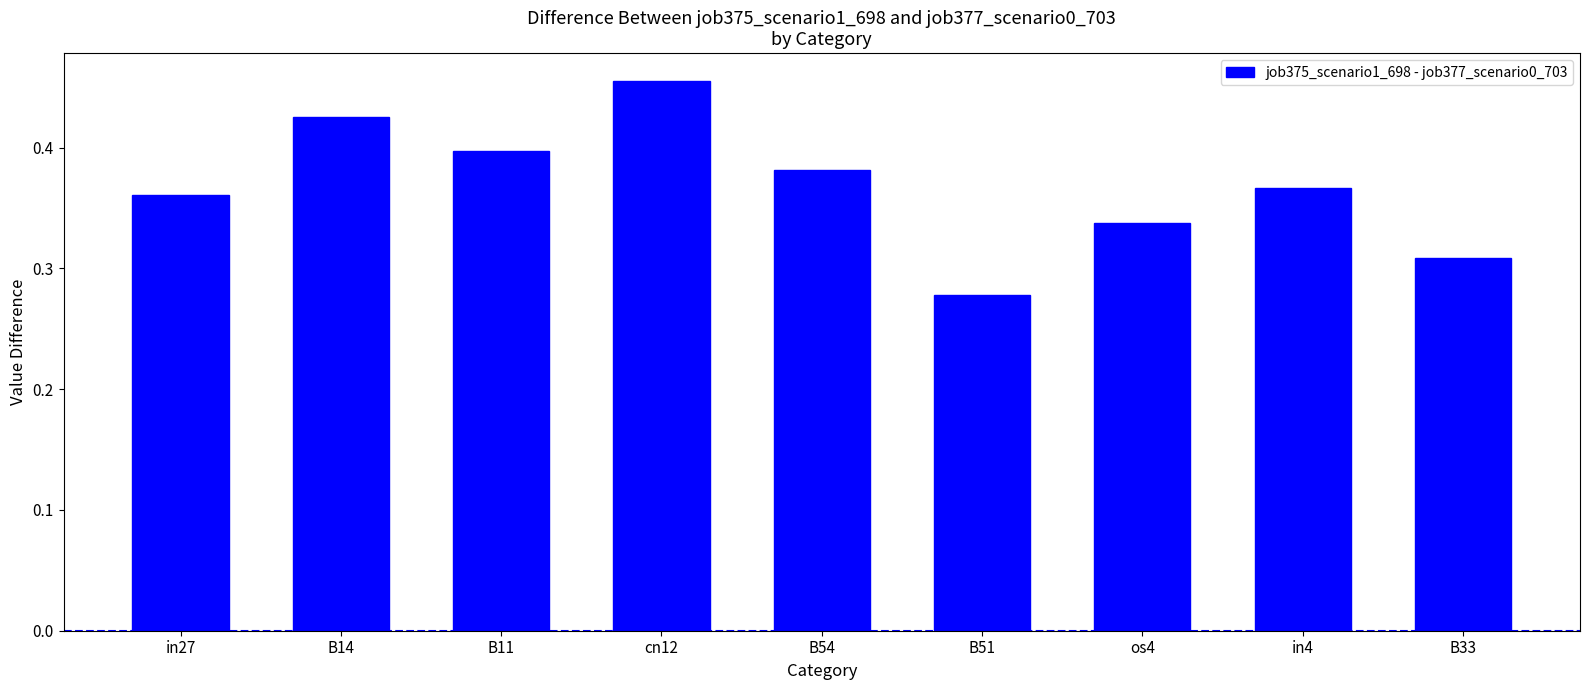

Rank the categories by value from lowest to highest.

B51, B33, os4, in27, in4, B54, B11, B14, cn12